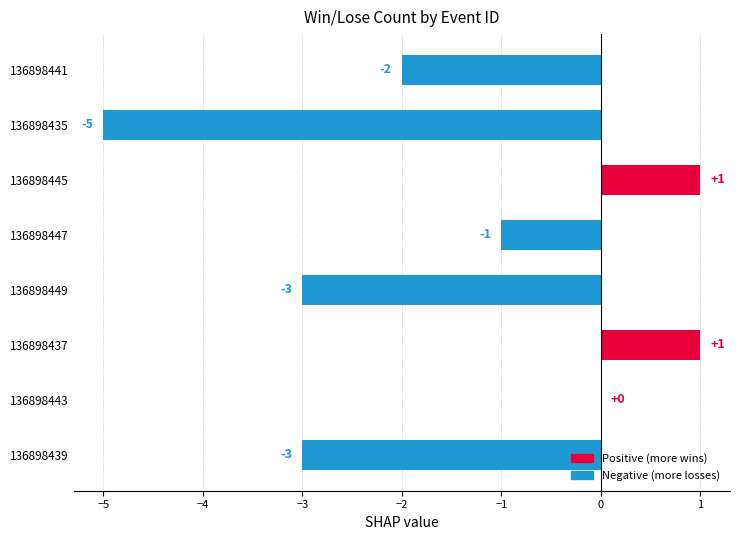

Where is the data nearest to the value -2?

136898441